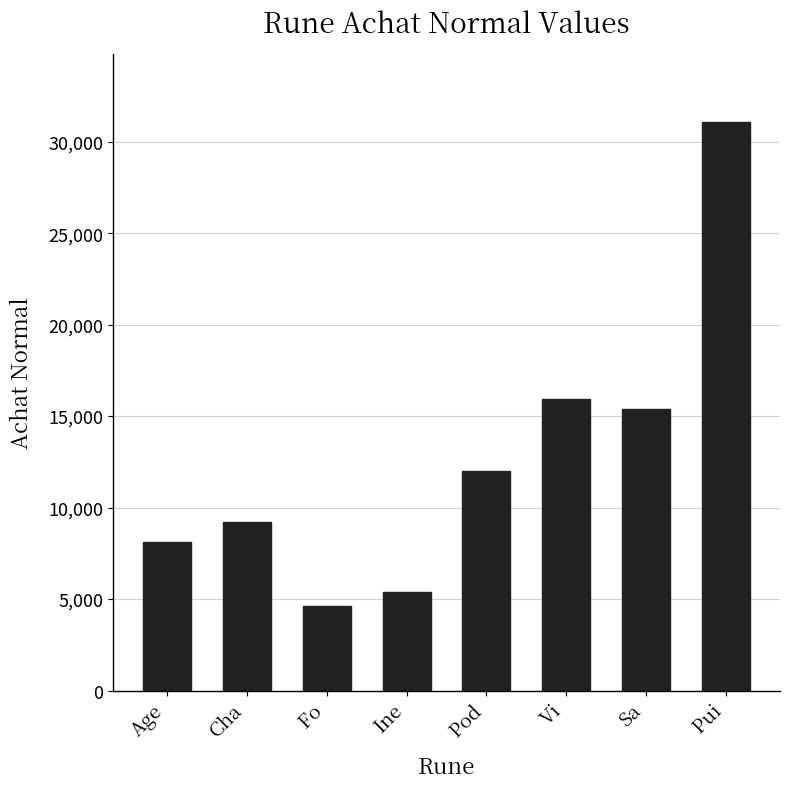

The chart shows a value of 4598 at Fo. True or false?

True